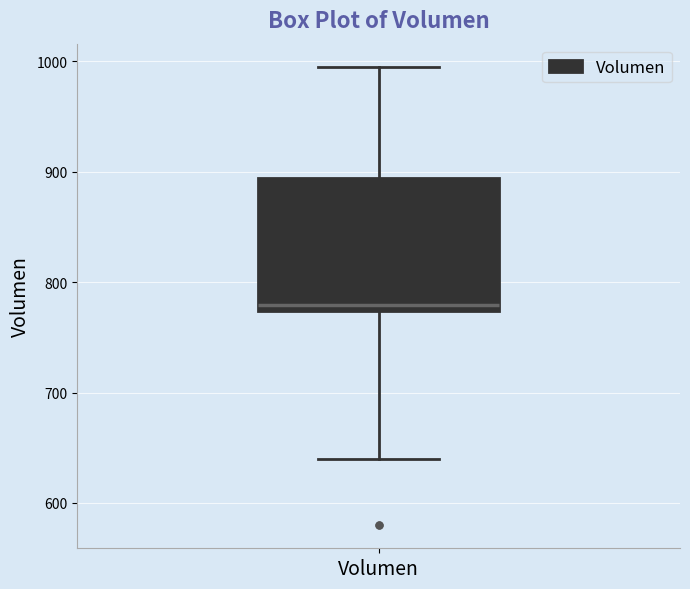

Read this box plot against the y-axis: the position of the median line, the range covered by the box, and the ends of both whiskers. The values are not printed on the chart, so give them approximately, as read against the axis.

median 780, box 770 to 890, whiskers 640 to 1000